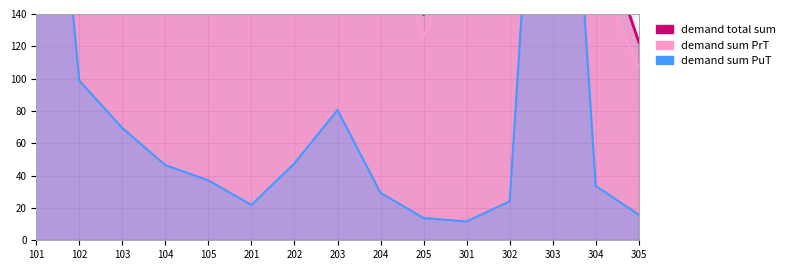

What is the average value of the demand total sum series?

366.6